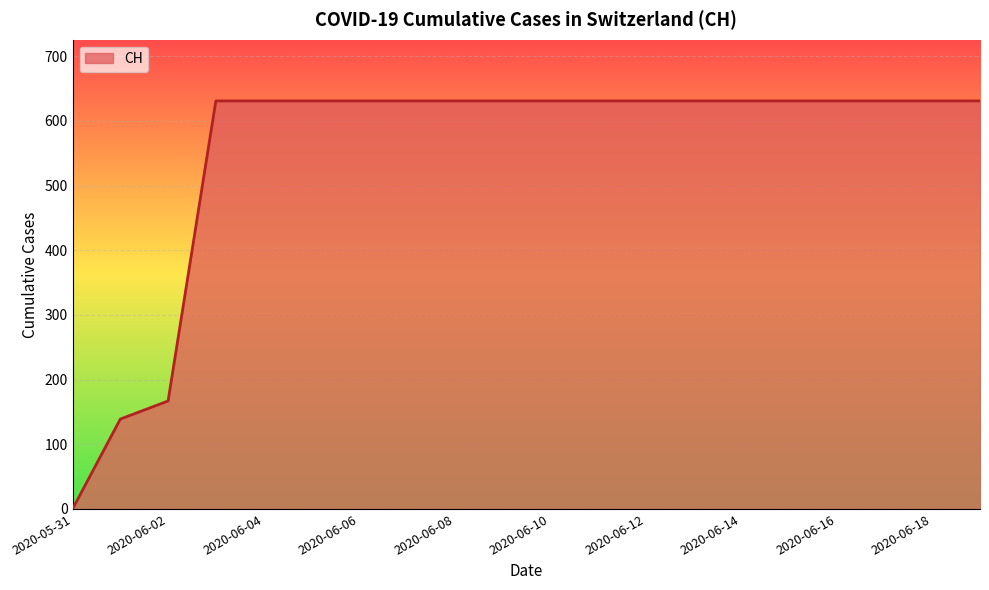

What is the maximum value shown in the chart?

631